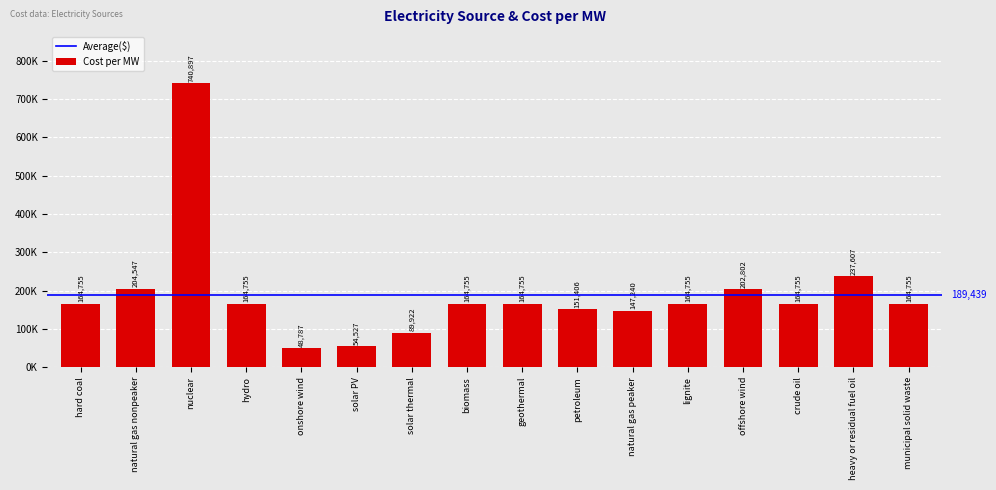

Read the value at solar thermal.

89921.7